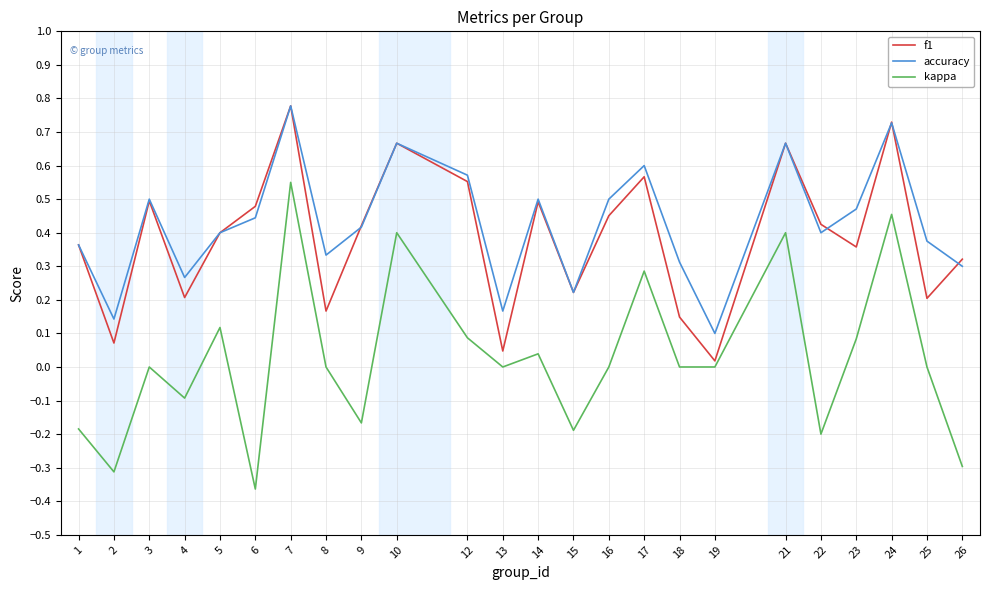

The accuracy series shows 0.5 at 23. True or false?

True